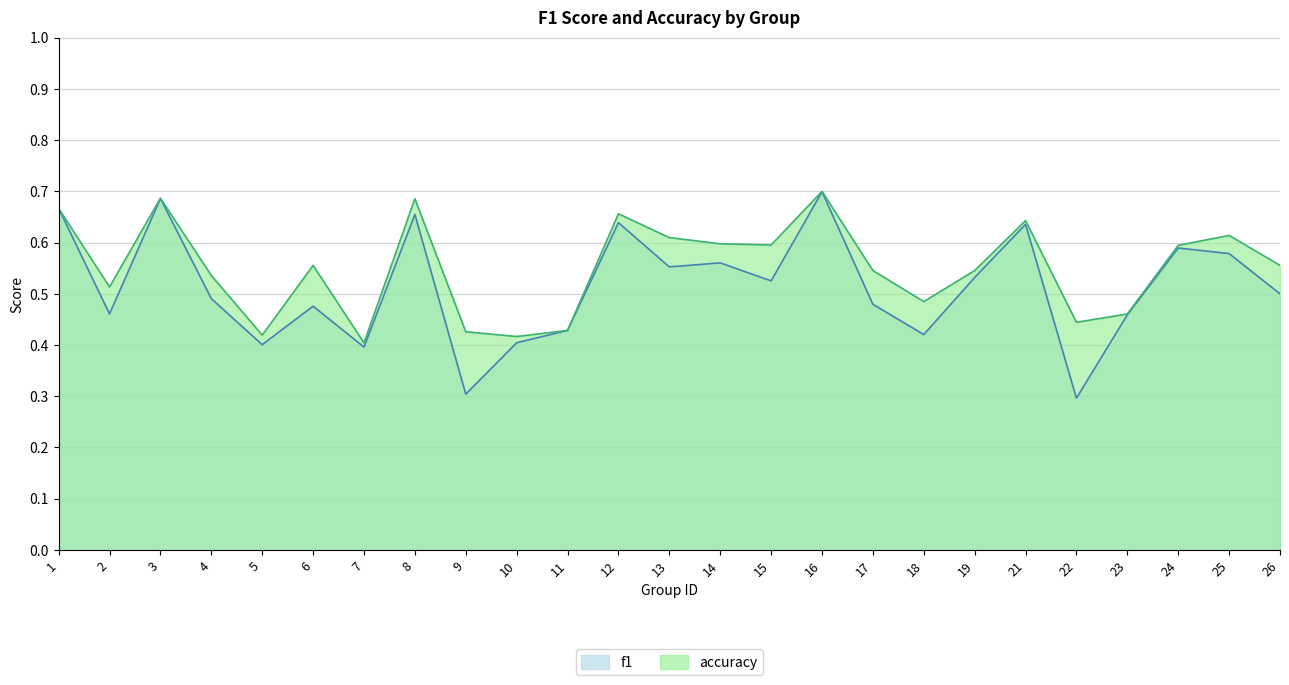

True or false: f1 and accuracy cross at least once.

False